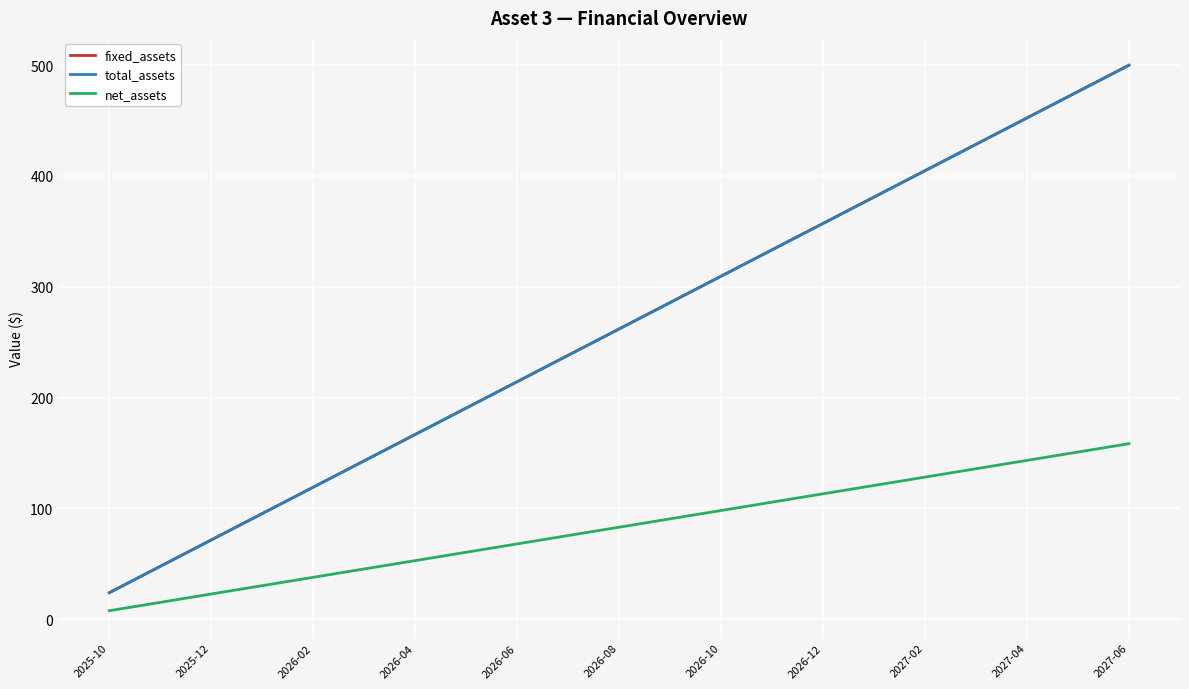

Does the chart have visible grid lines?

Yes